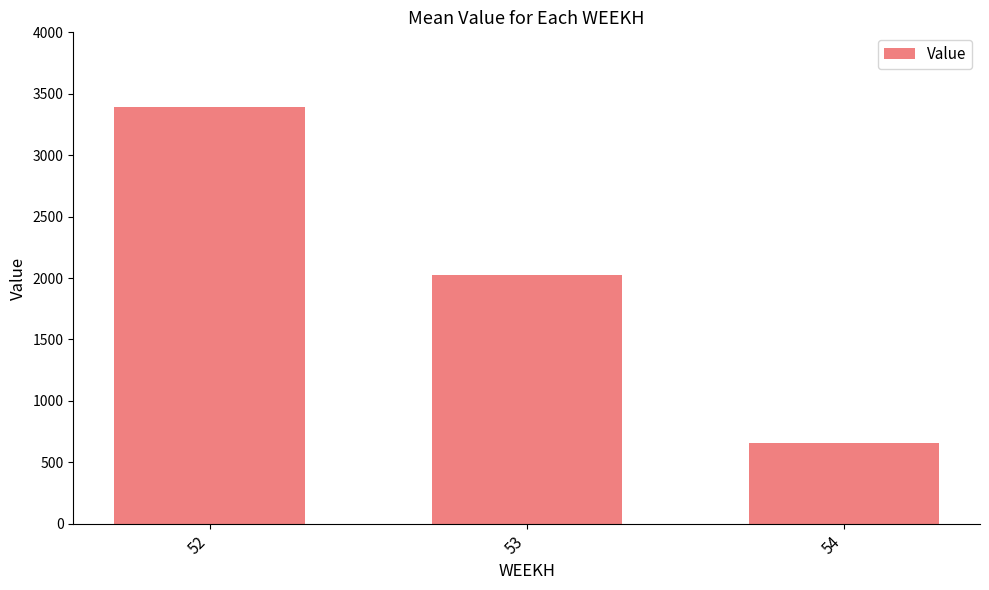

List the labels in order of value, smallest first.

54, 53, 52